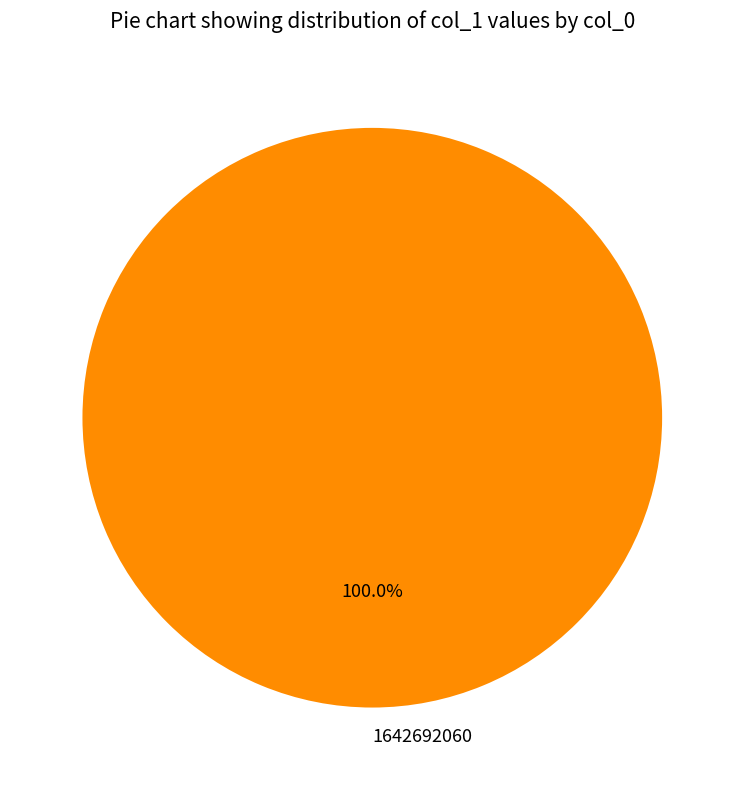

Is there any slice that represents more than half of the pie?

Yes